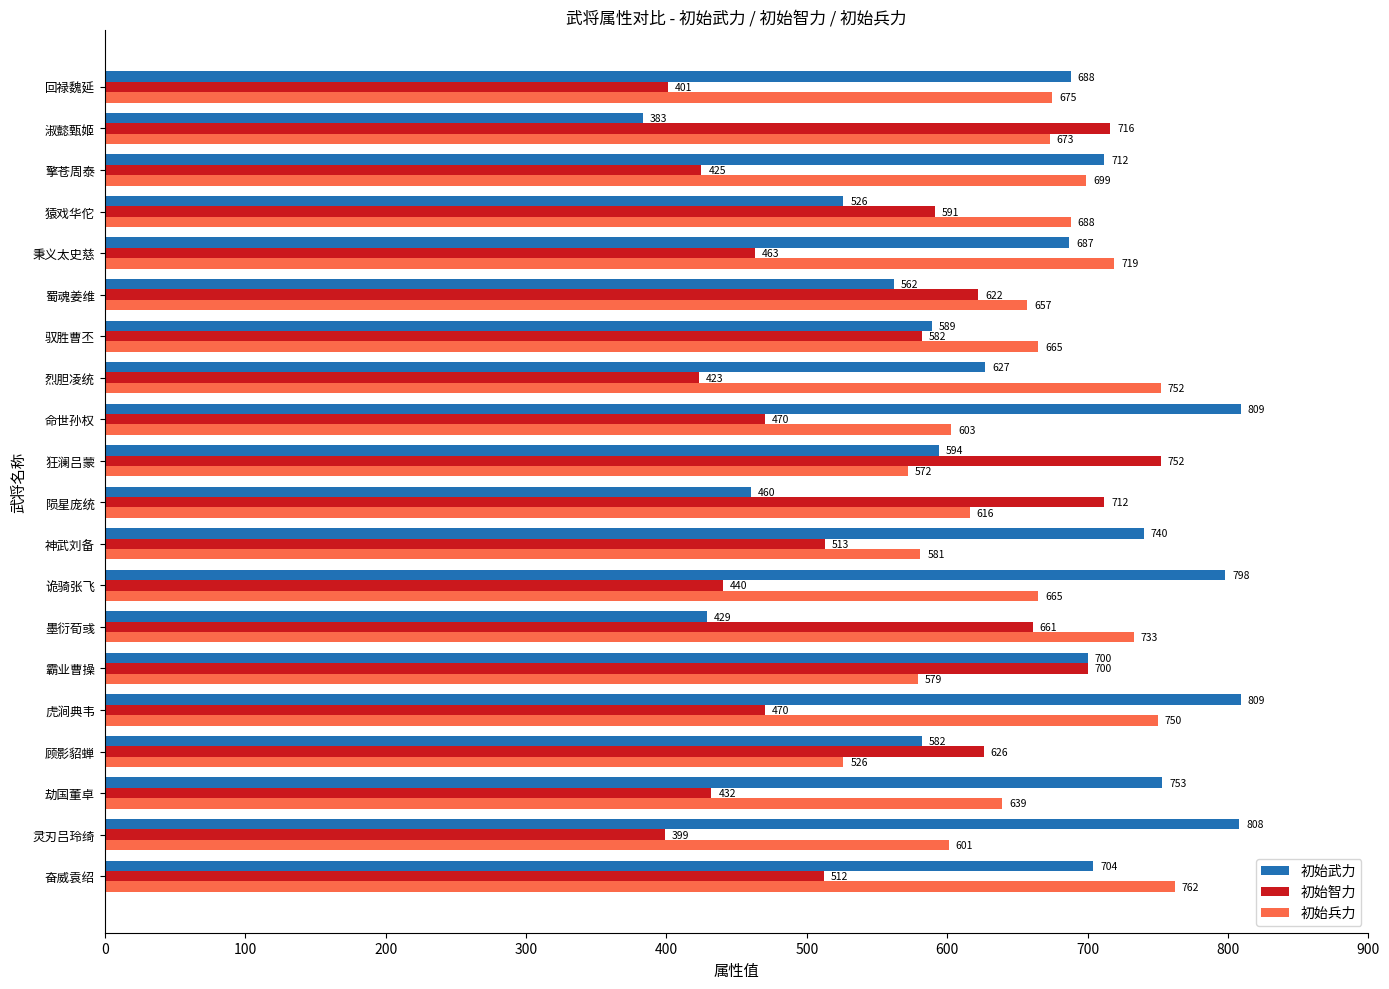

At which category is the sum across all series the highest?

虎涧典韦